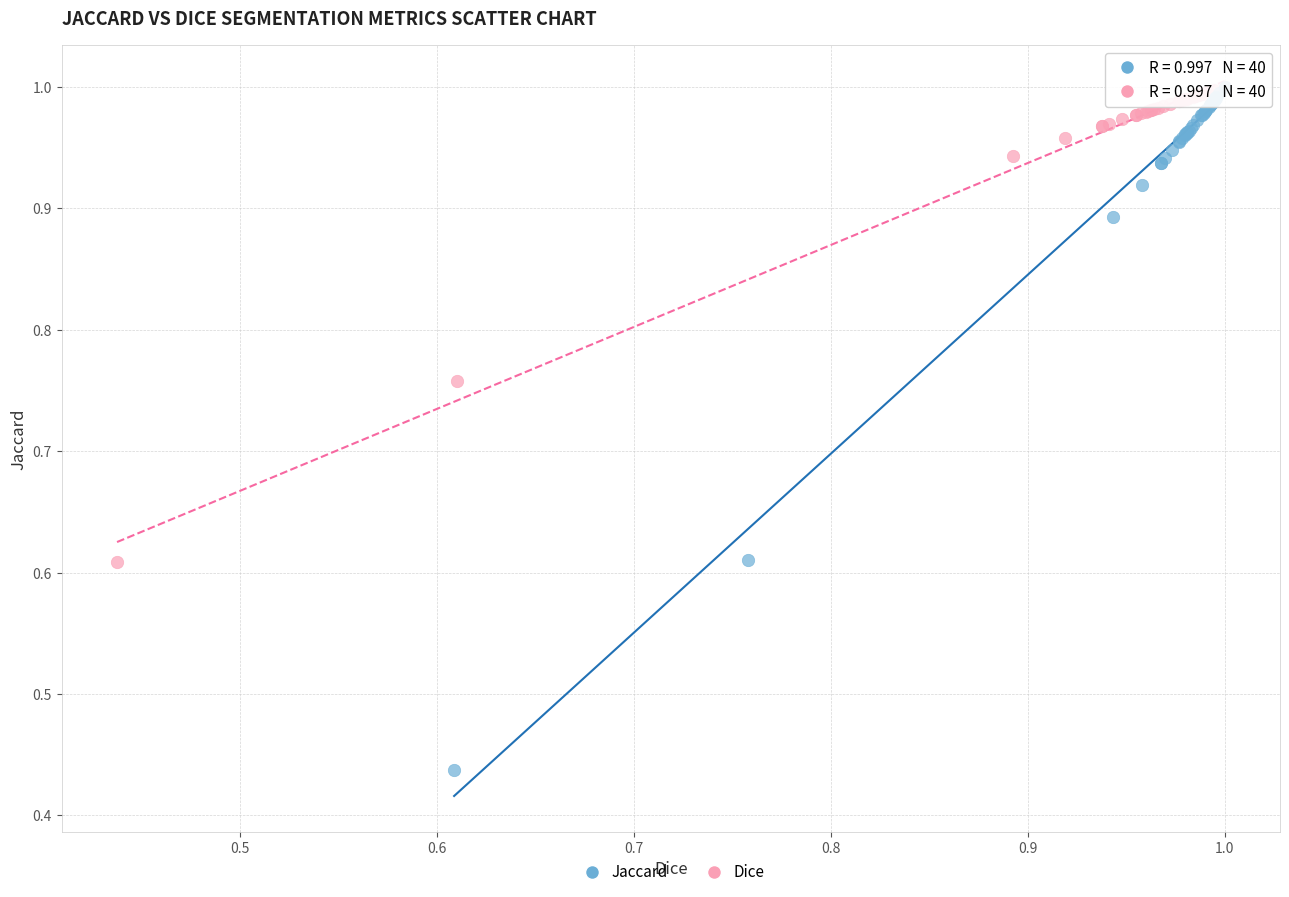

What are all the series names shown in the legend?

Jaccard, Dice